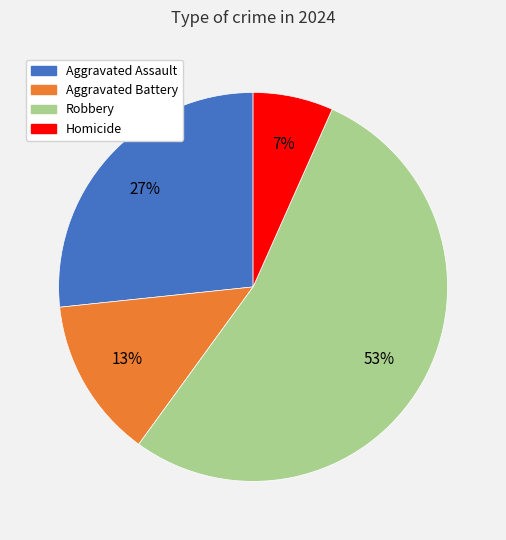

Which category accounts for the majority?

Robbery